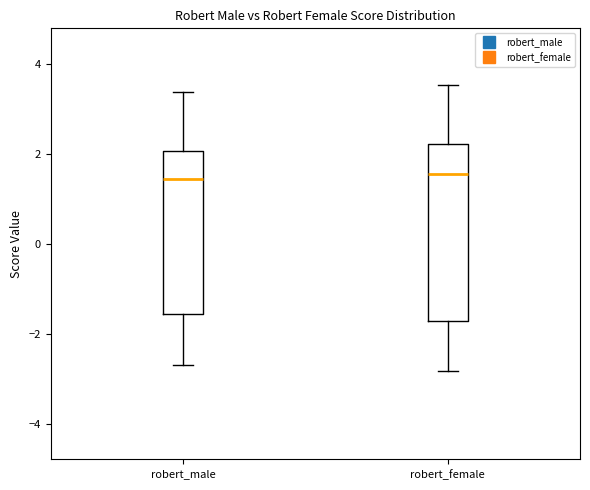

Reading left to right, transcribe this box plot: for each box, give where its median line is, the range the box spans, and where its two whiskers end, as read against the y-axis. The values are not printed on the chart, so give them approximately, as read against the axis.

robert_male: median 1.4, box -1.6 to 2.0, whiskers -2.6 to 3.4
robert_female: median 1.6, box -1.8 to 2.2, whiskers -2.8 to 3.6